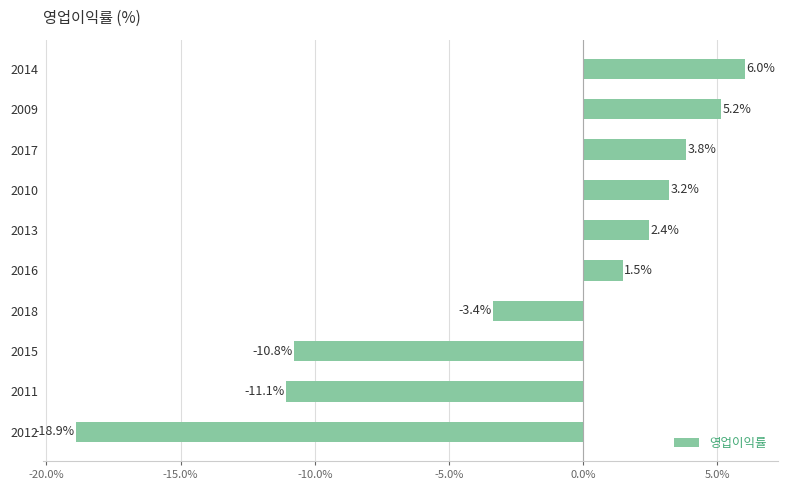

What is the difference between the maximum and second lowest values?

17.1